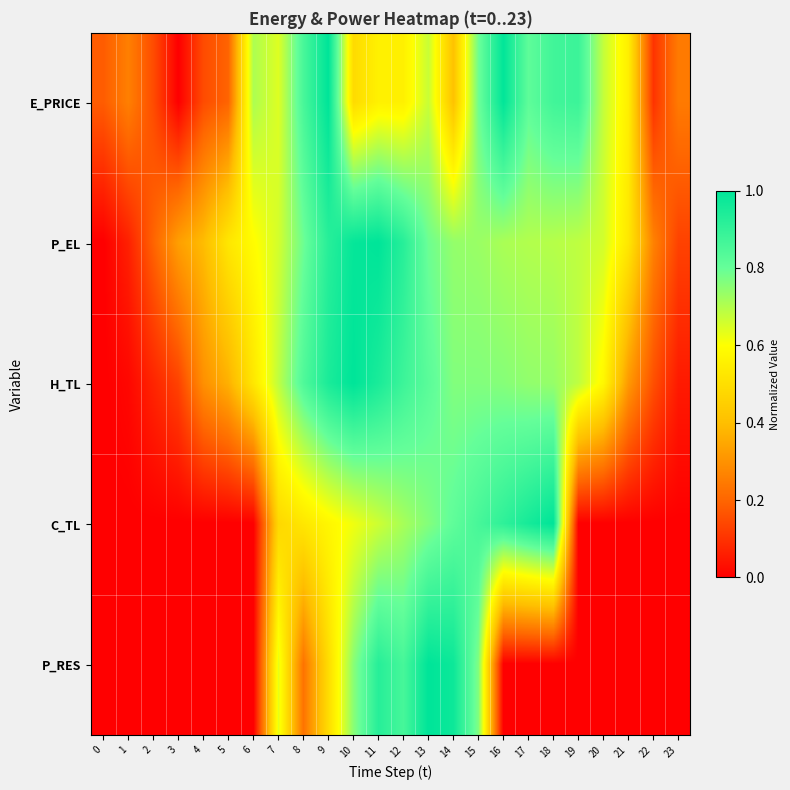

Reading left to right, extract all data points from this chart.

E_PRICE: 0=0.2	1=0.3	2=0.1	3=0.0	4=0.1	5=0.2	6=0.7	7=0.6	8=0.9	9=1.0	10=0.5	11=0.6	12=0.6	13=0.7	14=0.4	15=0.8	16=1.0	17=0.8	18=0.9	19=0.9	20=0.7	21=0.5	22=0.1	23=0.2
P_EL: 0=0.0	1=0.1	2=0.2	3=0.3	4=0.4	5=0.5	6=0.6	7=0.7	8=0.8	9=0.9	10=1.0	11=1.0	12=0.9	13=0.8	14=0.7	15=0.7	16=0.7	17=0.7	18=0.7	19=0.7	20=0.7	21=0.5	22=0.3	23=0.1
H_TL: 0=0.0	1=0.0	2=0.1	3=0.1	4=0.3	5=0.4	6=0.5	7=0.7	8=0.8	9=0.9	10=1.0	11=0.9	12=0.9	13=0.8	14=0.8	15=0.8	16=0.8	17=0.7	18=0.7	19=0.7	20=0.6	21=0.3	22=0.2	23=0.1
C_TL: 0=0.0	1=0.0	2=0.0	3=0.0	4=0.0	5=0.0	6=0.0	7=0.5	8=0.5	9=0.6	10=0.6	11=0.7	12=0.7	13=0.8	14=0.8	15=0.9	16=0.9	17=1.0	18=1.0	19=0.0	20=0.0	21=0.0	22=0.0	23=0.0
P_RES: 0=0.0	1=0.0	2=0.0	3=0.0	4=0.0	5=0.0	6=0.0	7=0.6	8=0.2	9=0.5	10=0.8	11=0.9	12=0.9	13=1.0	14=1.0	15=0.8	16=0.0	17=0.0	18=0.0	19=0.0	20=0.0	21=0.0	22=0.0	23=0.0